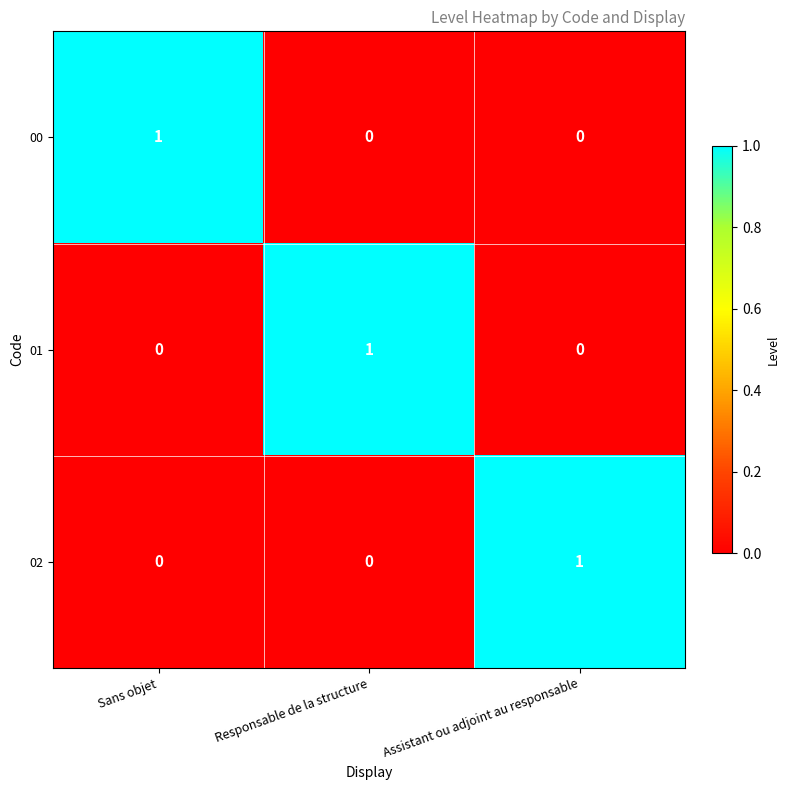

Reading right to left, list all the values displayed in this chart.

00: 0	0	1
01: 0	1	0
02: 1	0	0